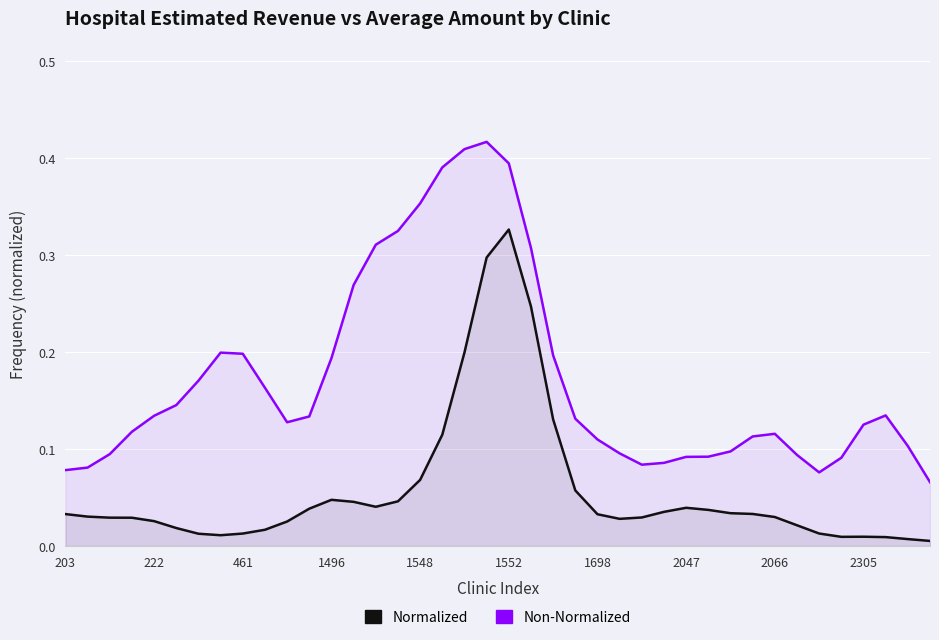

At how many categories does at least one series exceed 0?

40